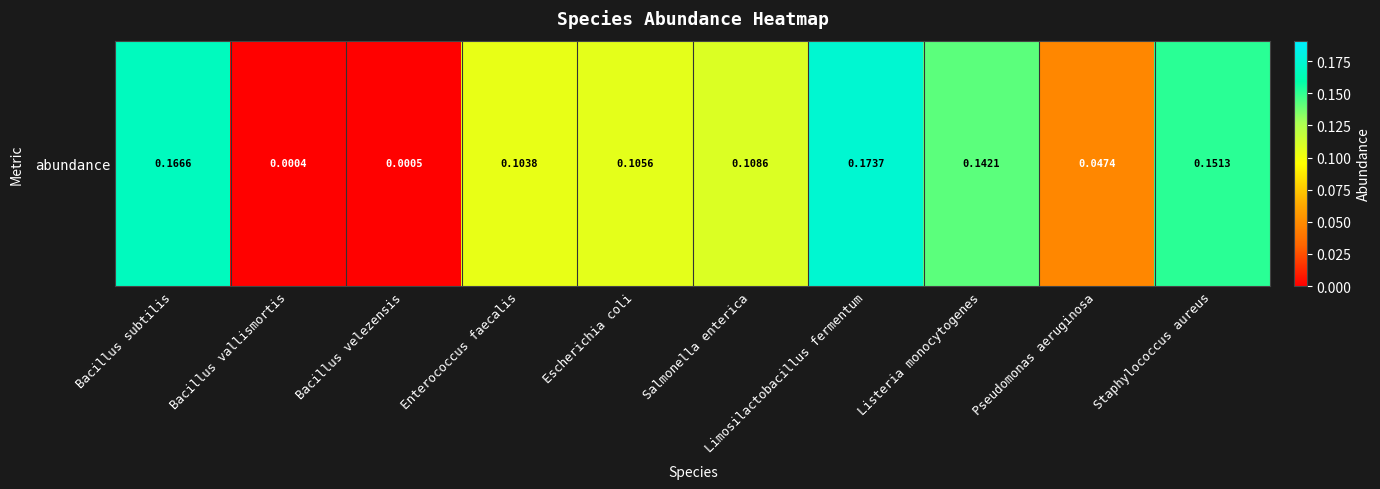

What is the greatest value displayed?

0.2